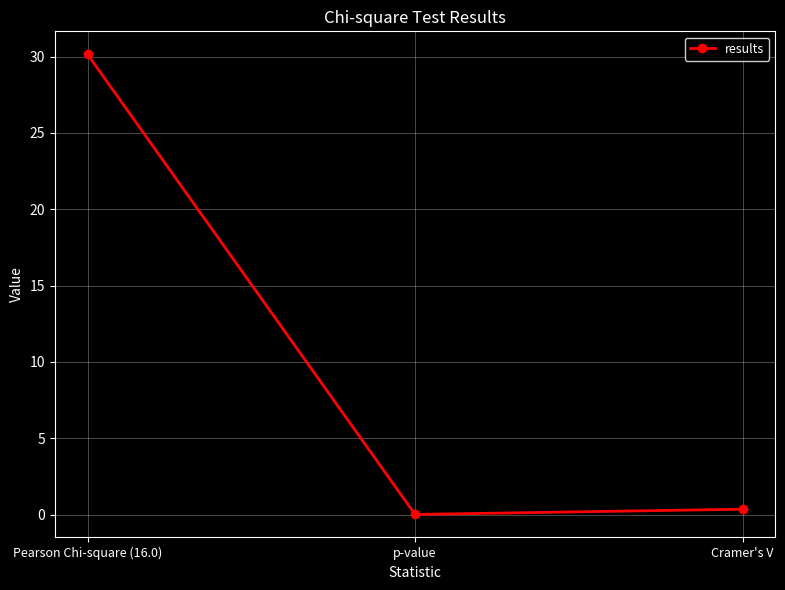

At which category does the chart reach its peak across all series?

Pearson Chi-square (16.0)